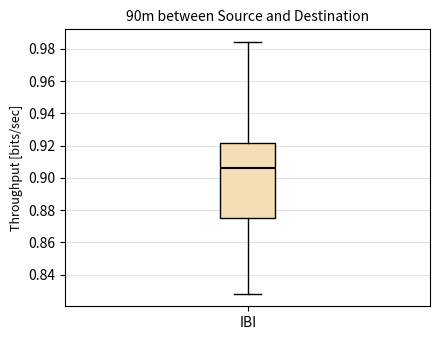

Where does the lower whisker of the box for IBI end on the y-axis? The values are not printed on the chart, so give them approximately, as read against the axis.

0.828